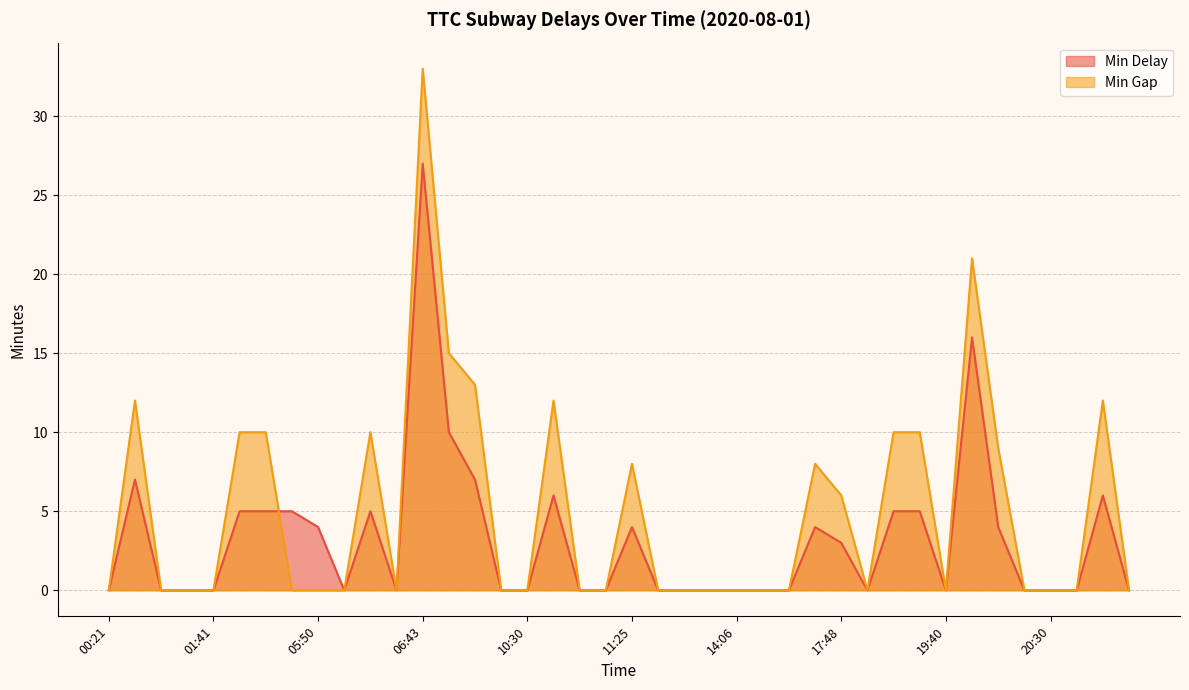

Which category has the highest value across all series?

06:43